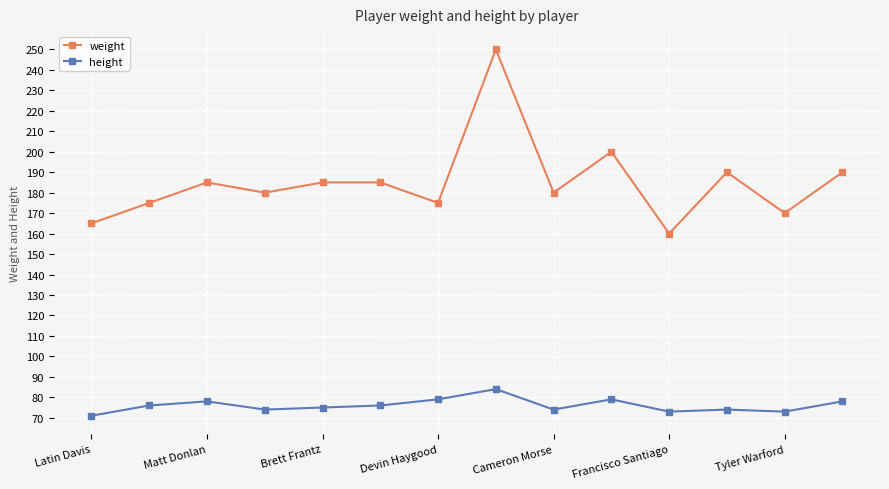

What is the difference between the second highest and minimum values in the weight series?

40